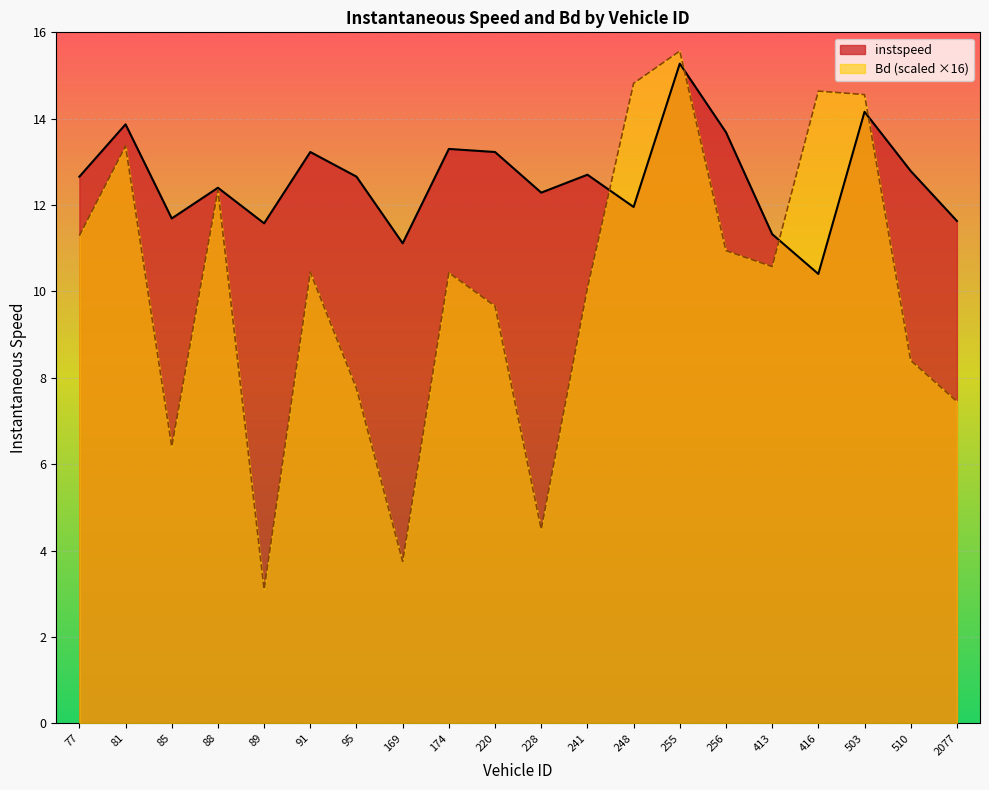

How many data points in instspeed are less than 12?

7